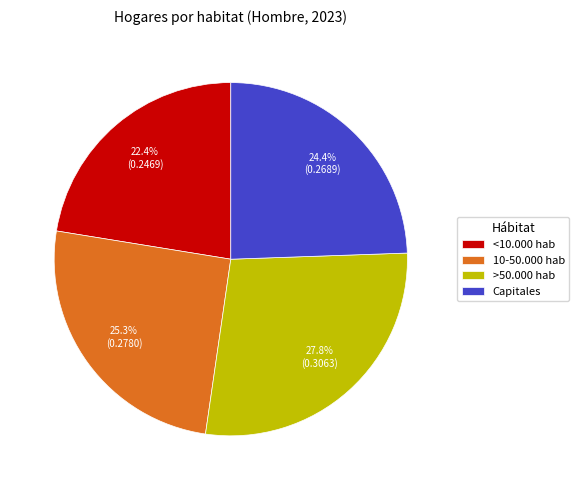

To the nearest percent, what is the difference between the largest and smallest slice percentages?

5%